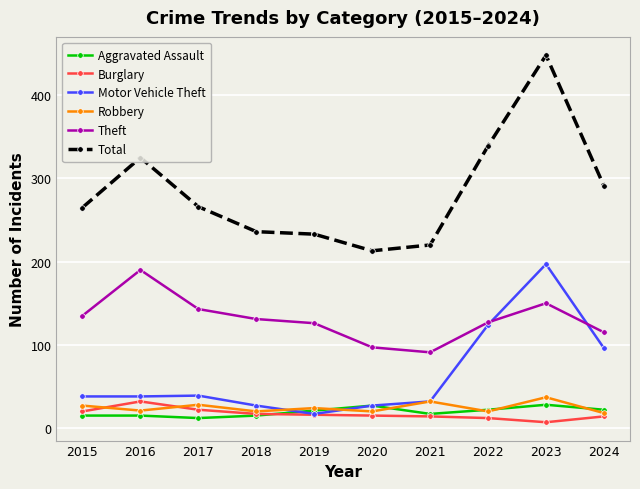

At which category does Theft reach its first local valley?

2021